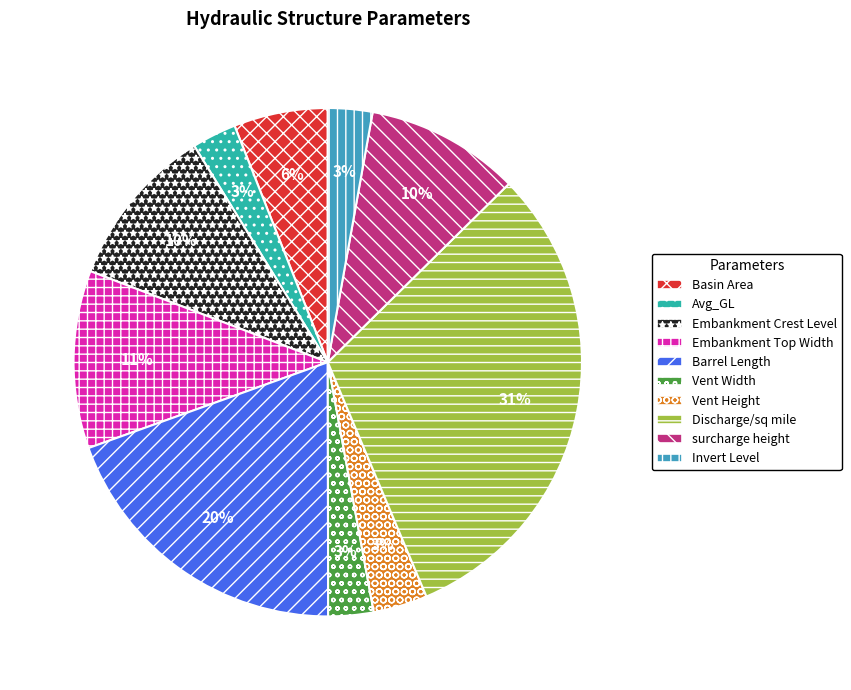

Which category has the biggest portion of the pie?

Discharge/sq mile